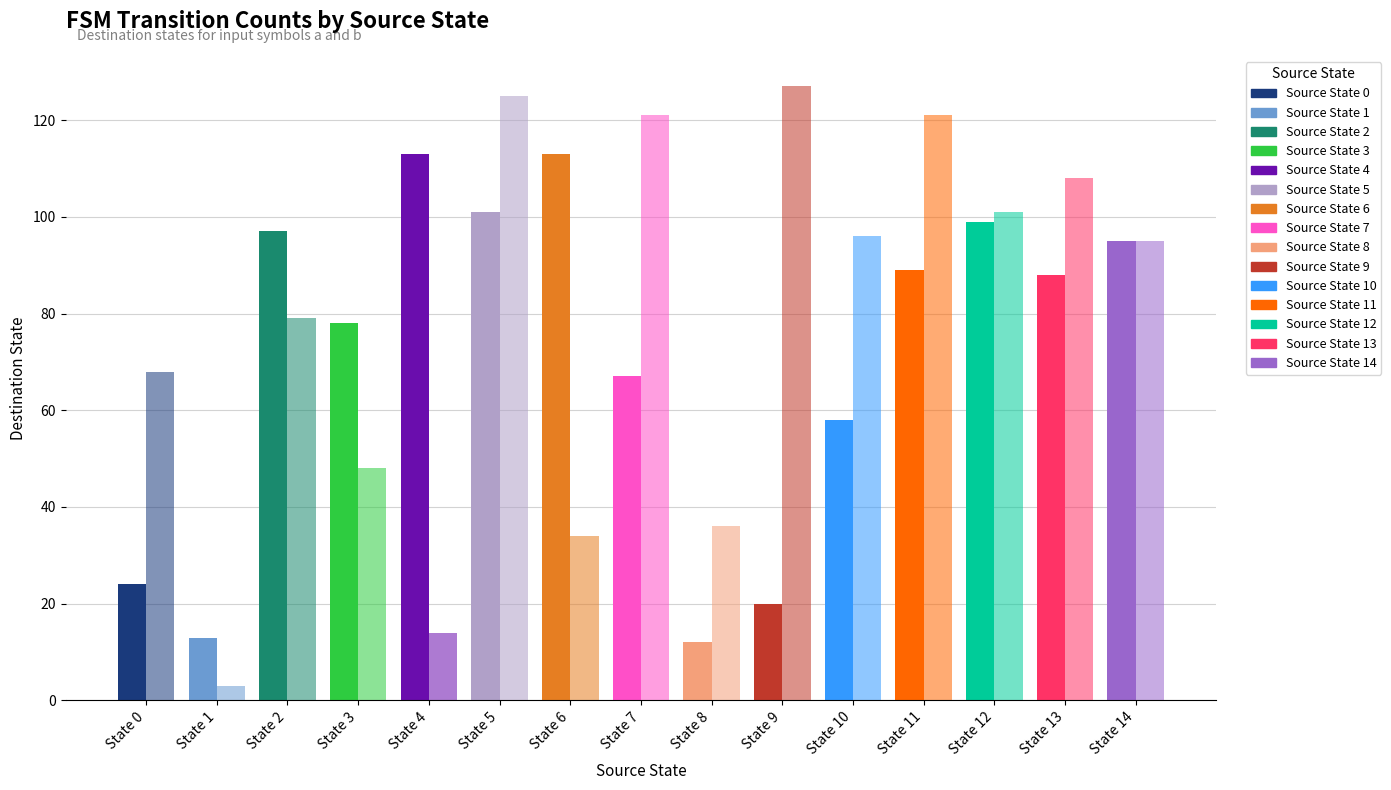

What is the spread (max minus min) of values at 1?

10